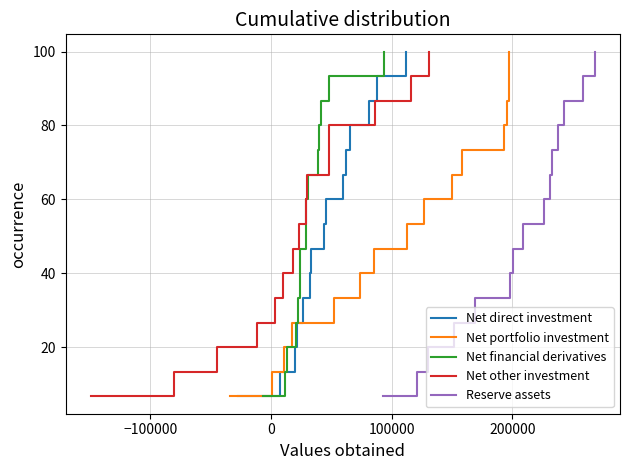

True or false: Reserve assets has more than 2 interior local peaks.

False